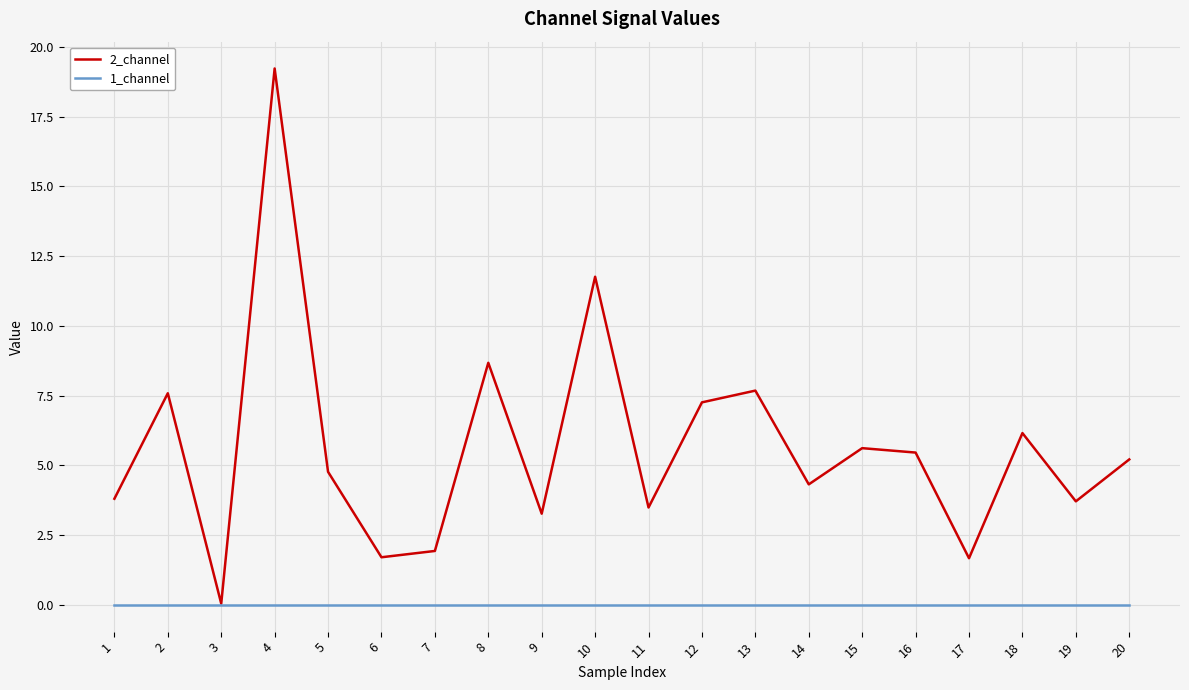

Which series has the largest total across all categories?

2_channel